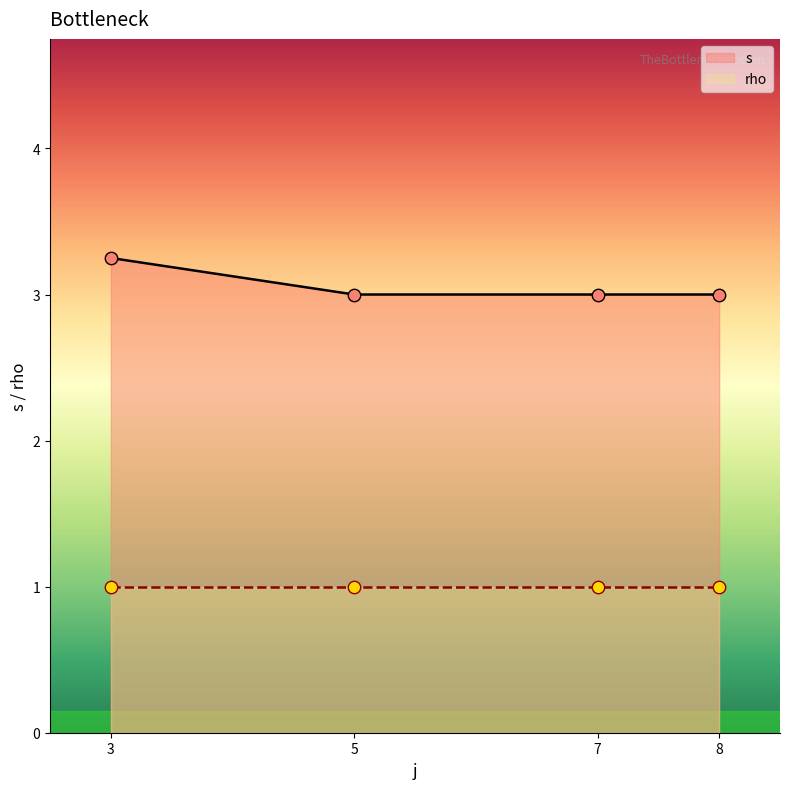

True or false: s has more than 1 points higher than both neighbors.

False